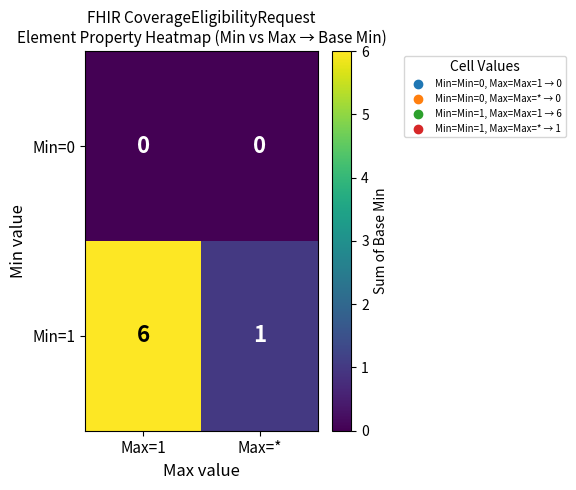

Rank the series by their maximum value, from lowest to highest.

Min=0, Min=1